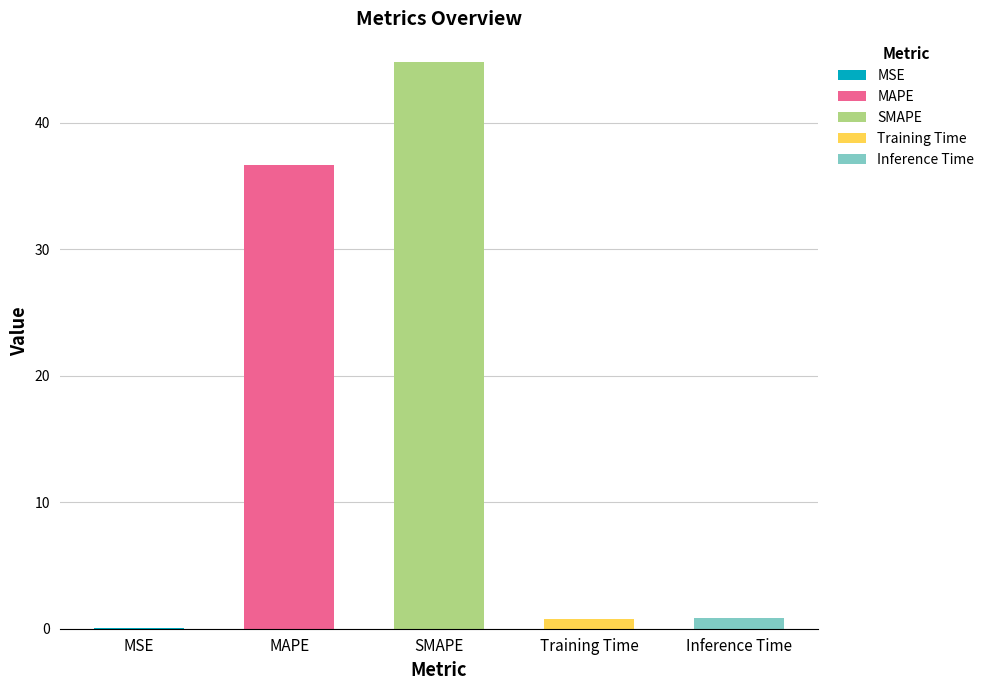

What is the average value?

16.6